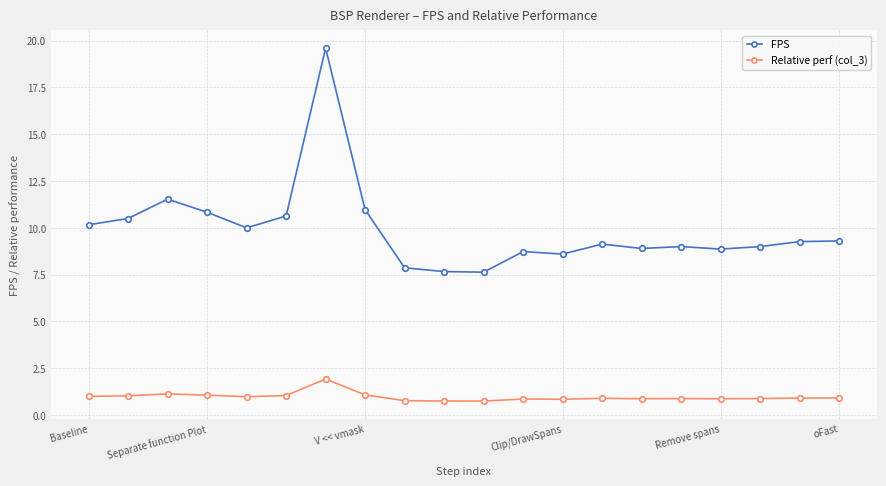

What is the average value of the Relative perf (col_3) series?

1.0